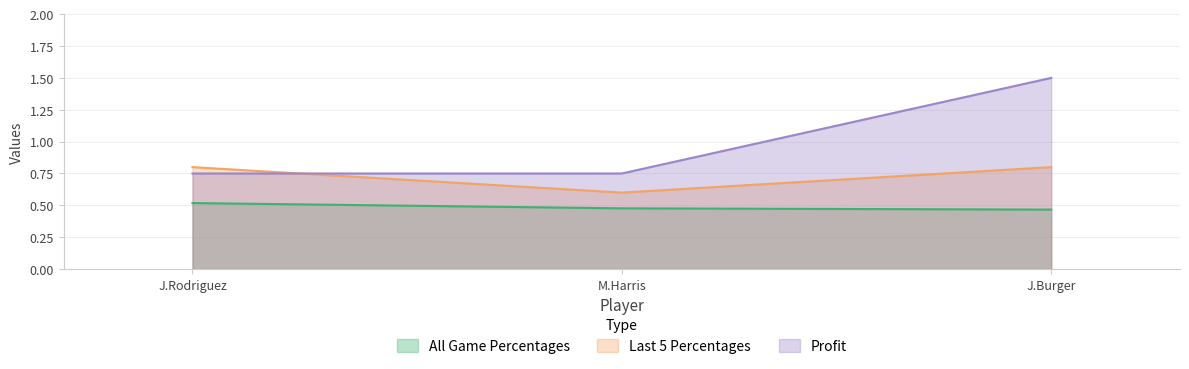

At which label does Profit reach its peak?

J.Burger